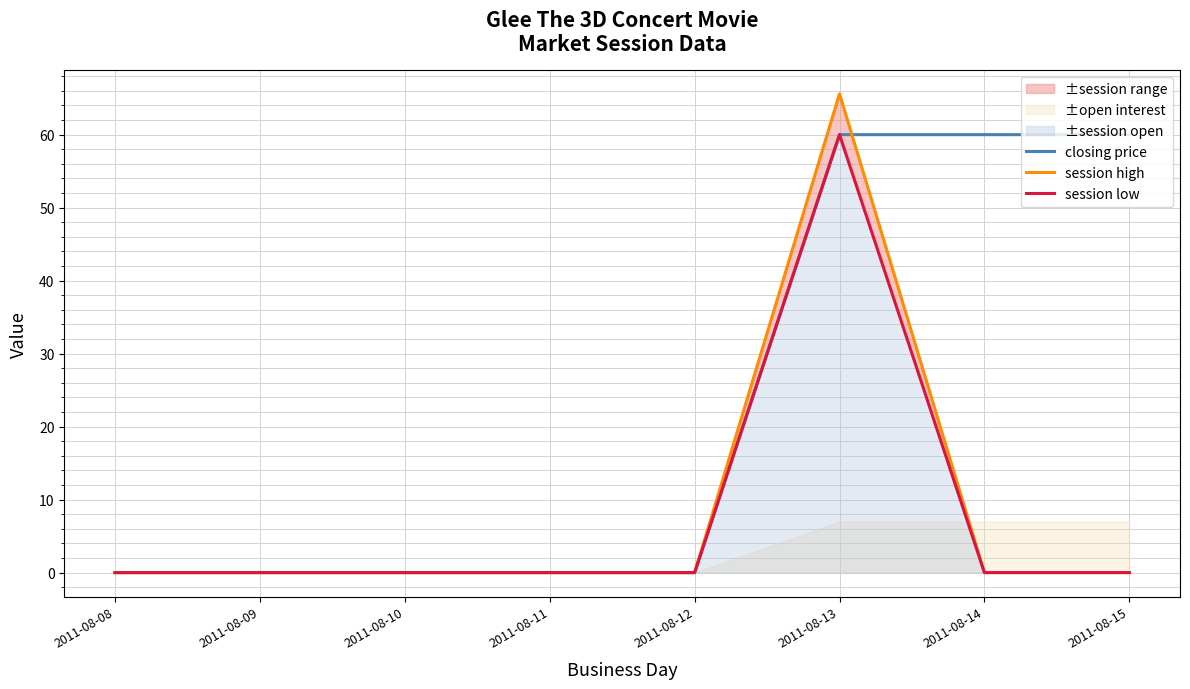

Reading left to right, list all the values displayed in this chart.

closing price: 0.0	0.0	0.0	0.0	0.0	60.0	60.0	60.0
session high: 0.0	0.0	0.0	0.0	0.0	65.6	0.0	0.0
session low: 0.0	0.0	0.0	0.0	0.0	60.0	0.0	0.0